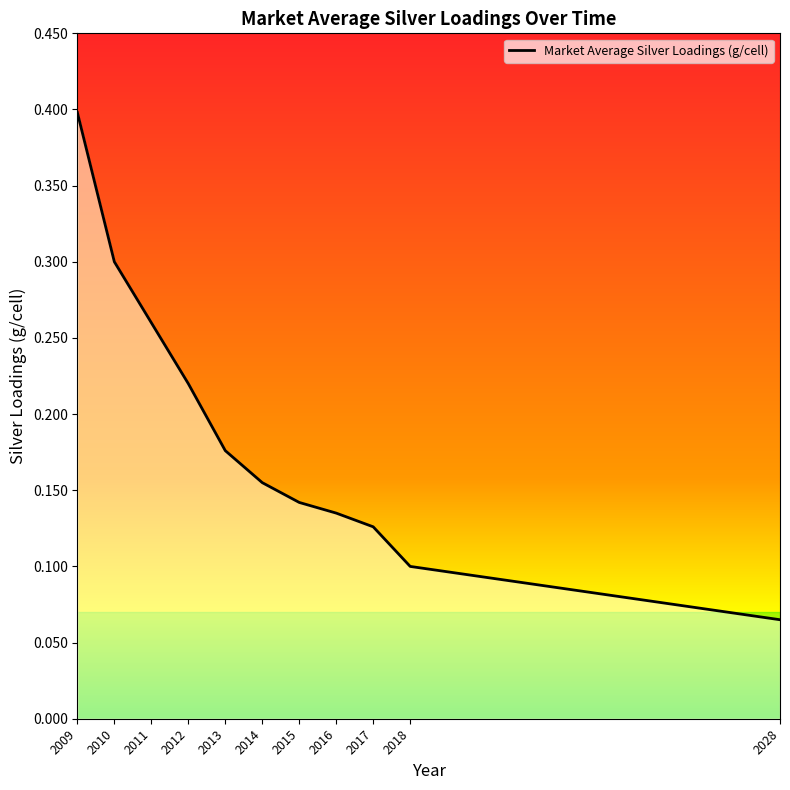

Rank the categories by value from lowest to highest.

2028, 2018, 2017, 2016, 2015, 2014, 2013, 2012, 2011, 2010, 2009